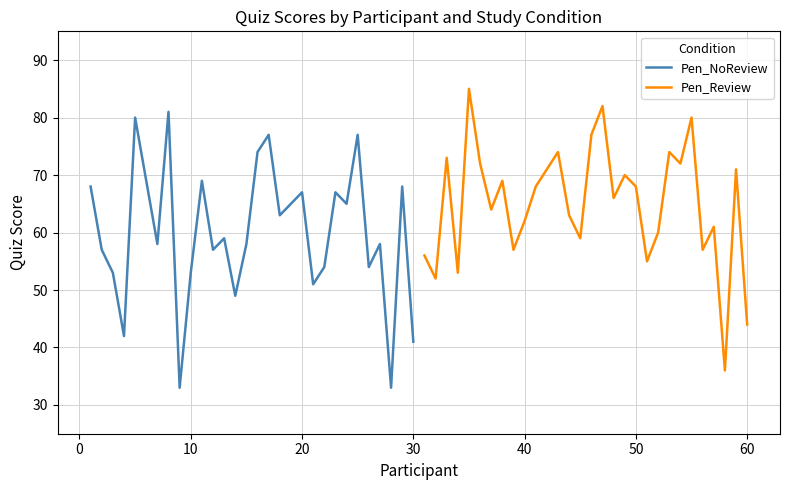

True or false: Pen_NoReview has a value of 14 at 20.

False